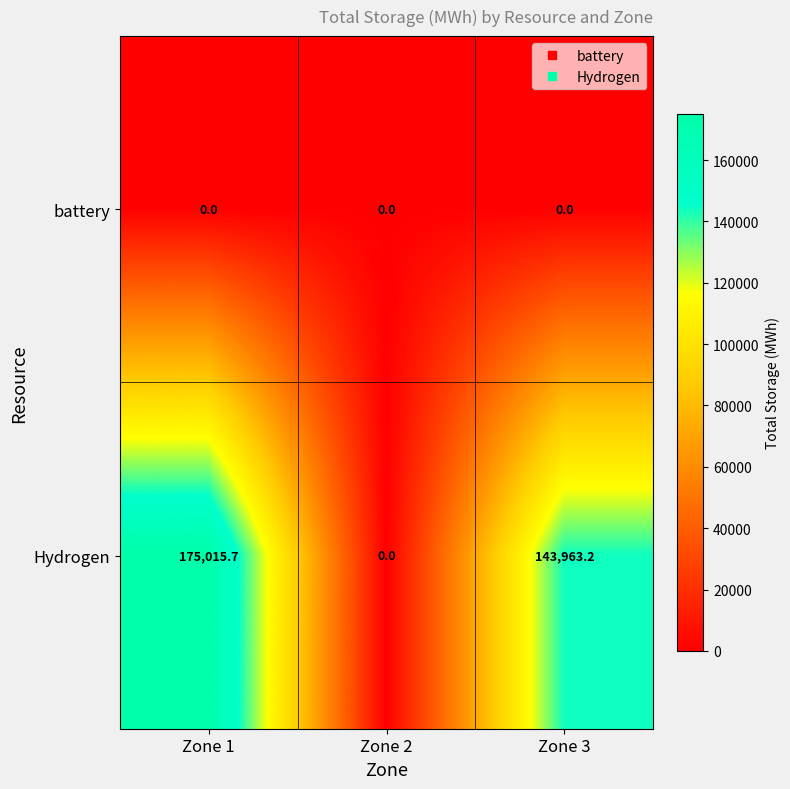

Reading left to right, what are all the values shown in this chart?

battery: Zone 1=0.0	Zone 2=0.0	Zone 3=0.0
Hydrogen: Zone 1=175015.7	Zone 2=0.0	Zone 3=143963.2